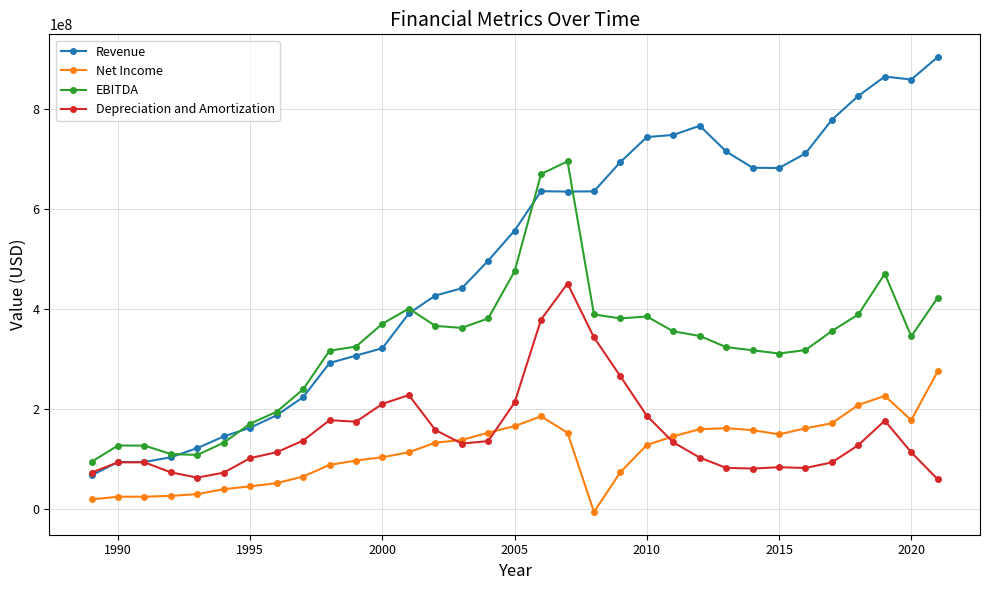

True or false: EBITDA and Depreciation and Amortization cross at least once.

False